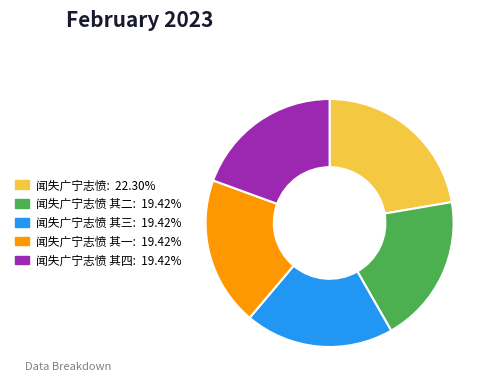

Is there a majority slice in this chart?

No